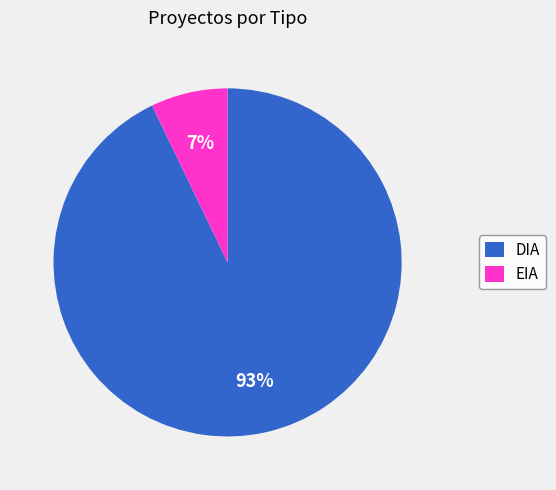

What is the largest slice in the pie chart?

DIA